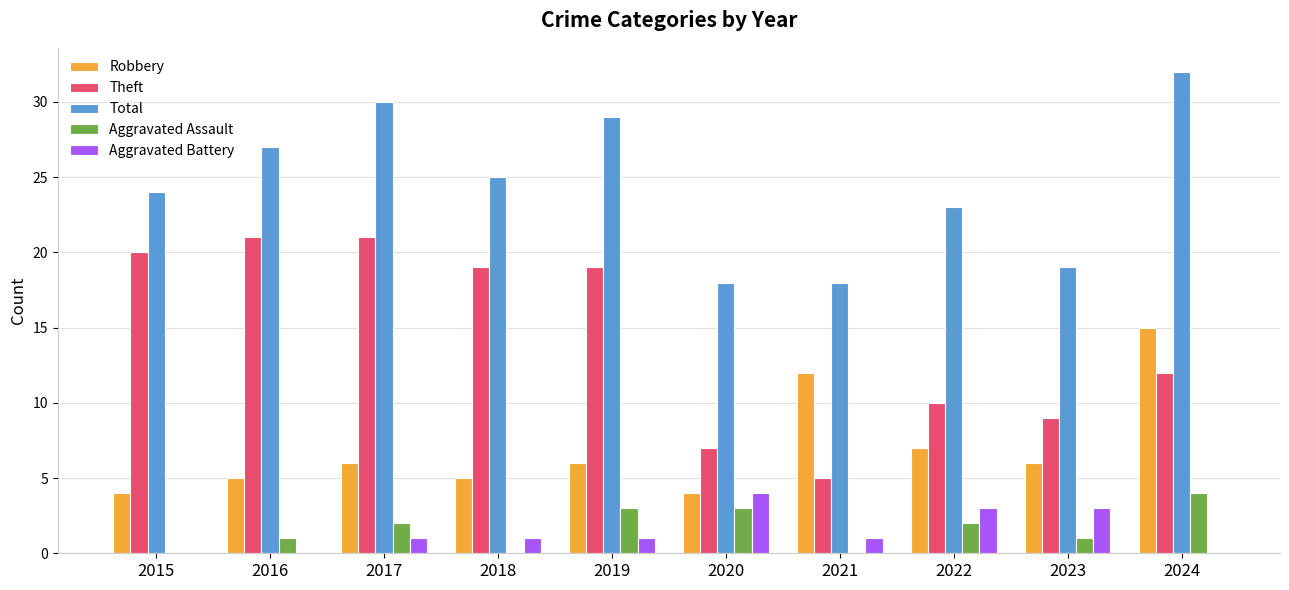

What are all the series names shown in the legend?

Robbery, Theft, Total, Aggravated Assault, Aggravated Battery